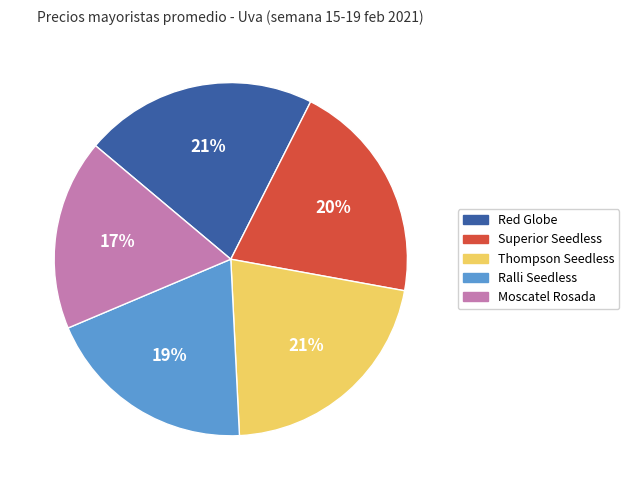

Count the number of slices in the pie.

5